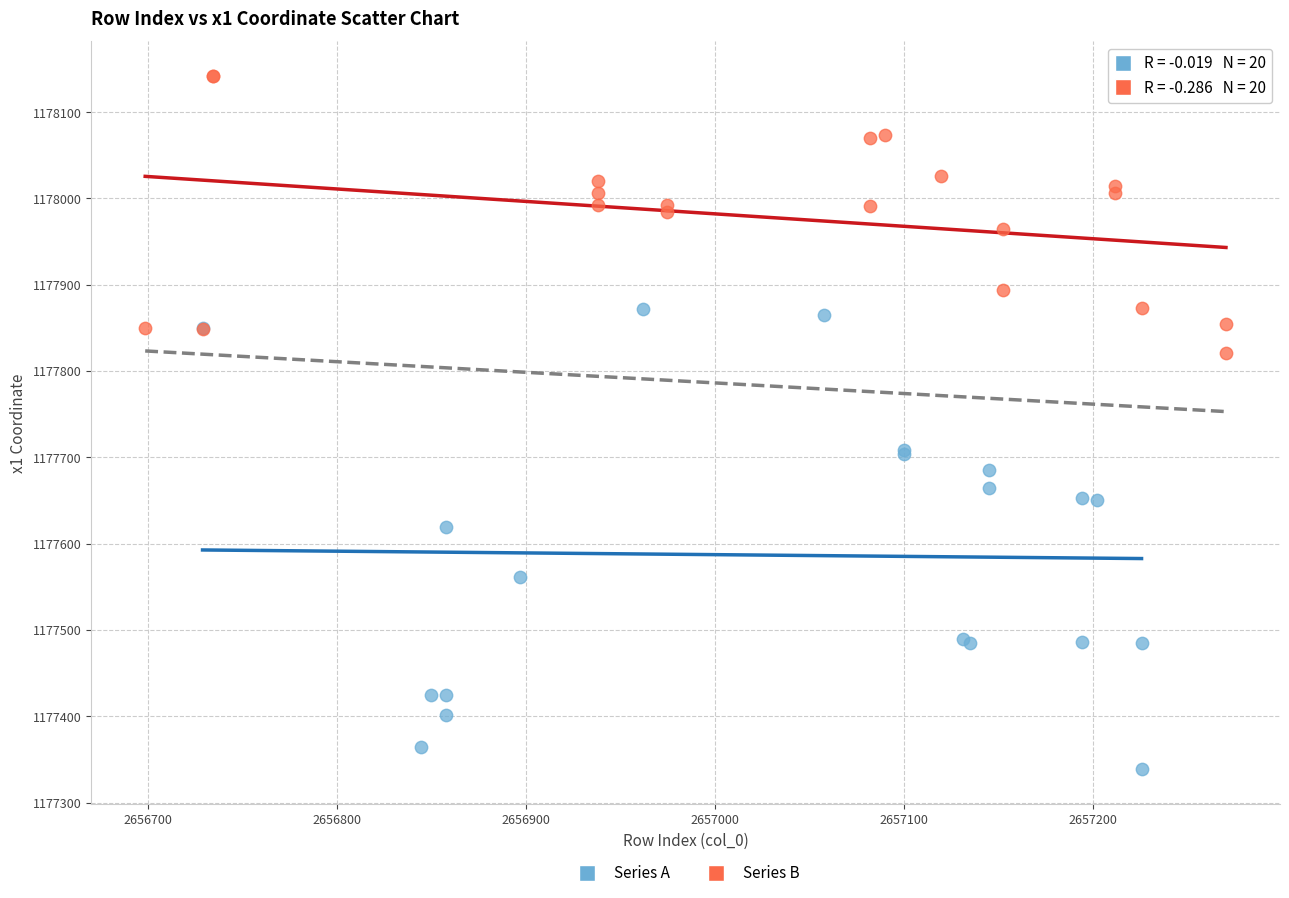

Which series contains the lowest Y value?

Series A